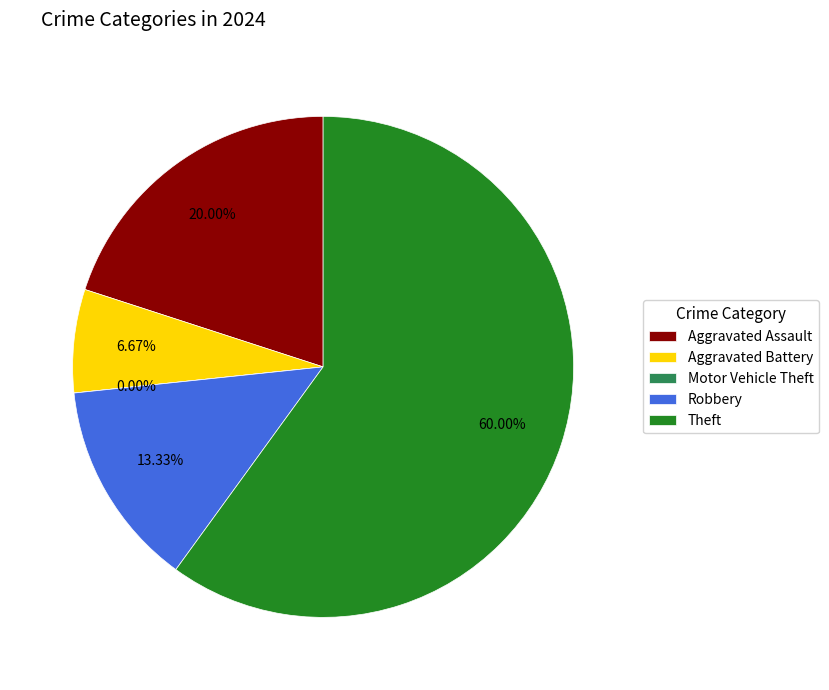

How many slices are in this pie chart?

5